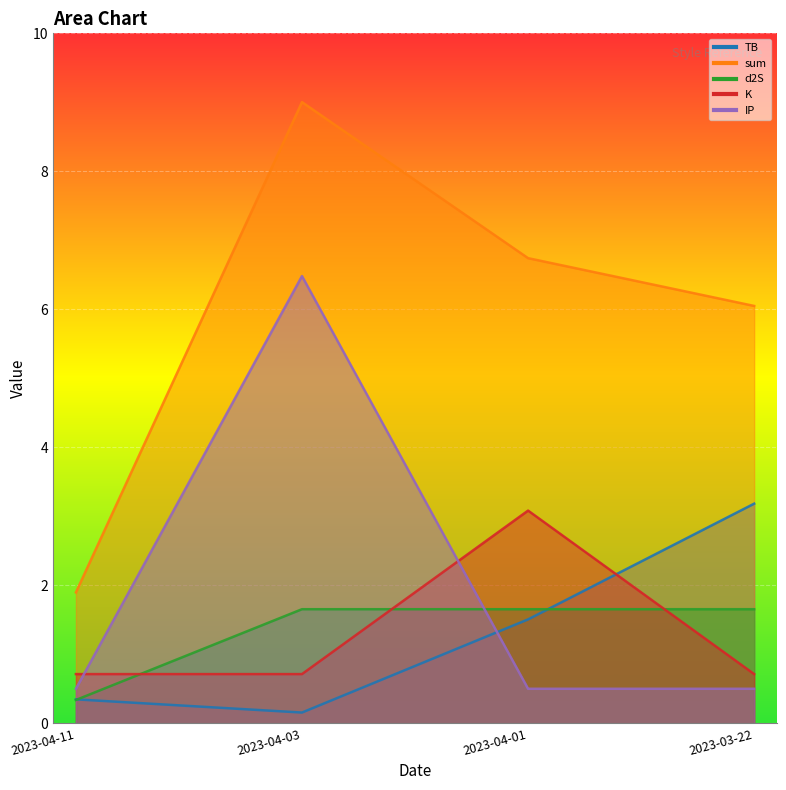

What is the total value across all series at 2023-04-11?

3.8